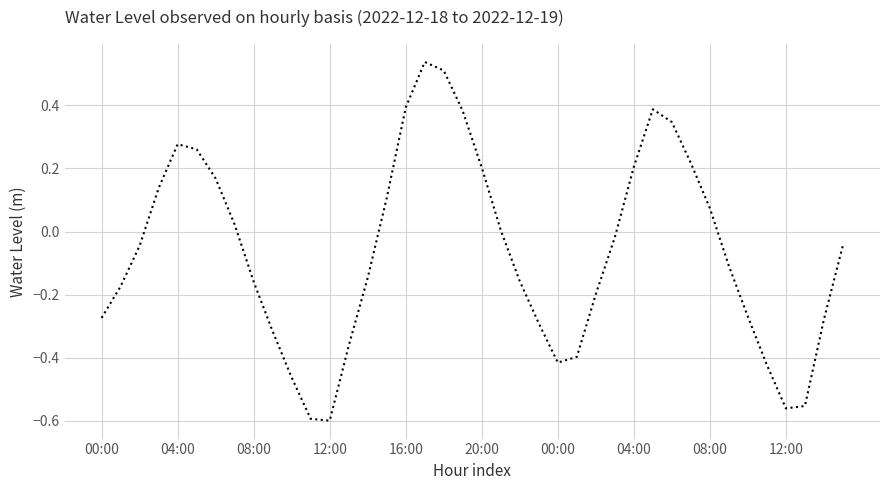

What is the difference between the maximum and minimum values?

1.1